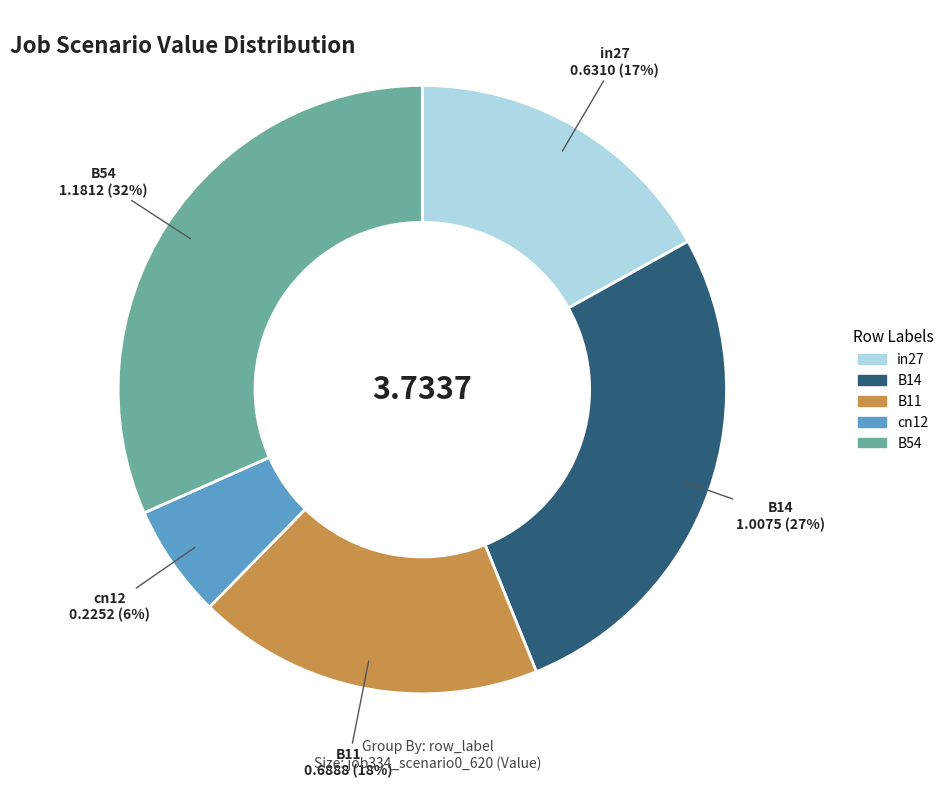

Is there any slice that represents more than half of the pie?

No